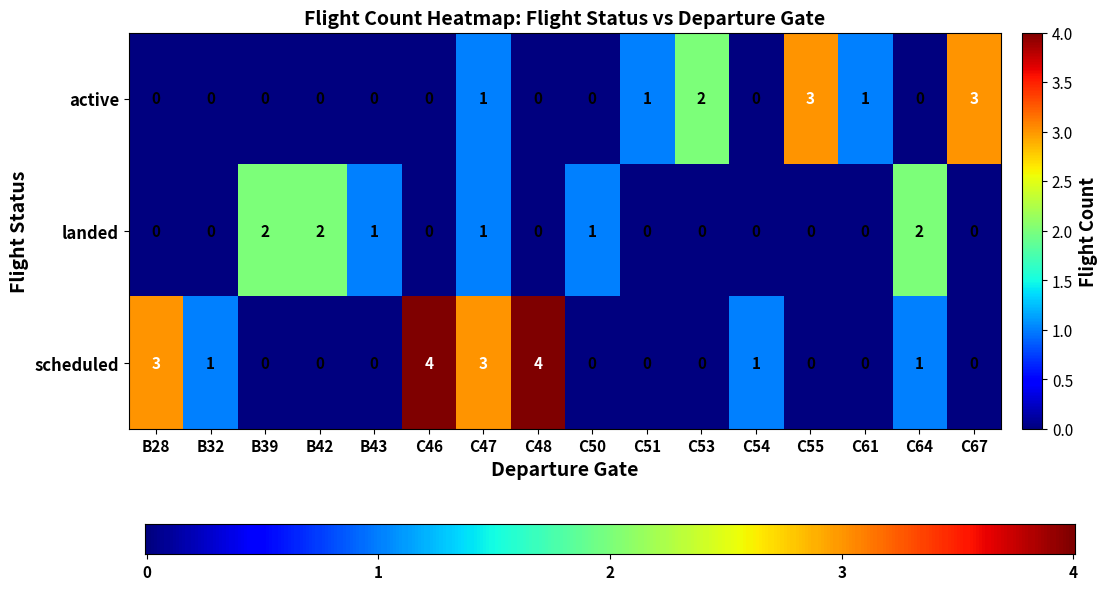

True or false: landed has a value of -1 at C51.

False